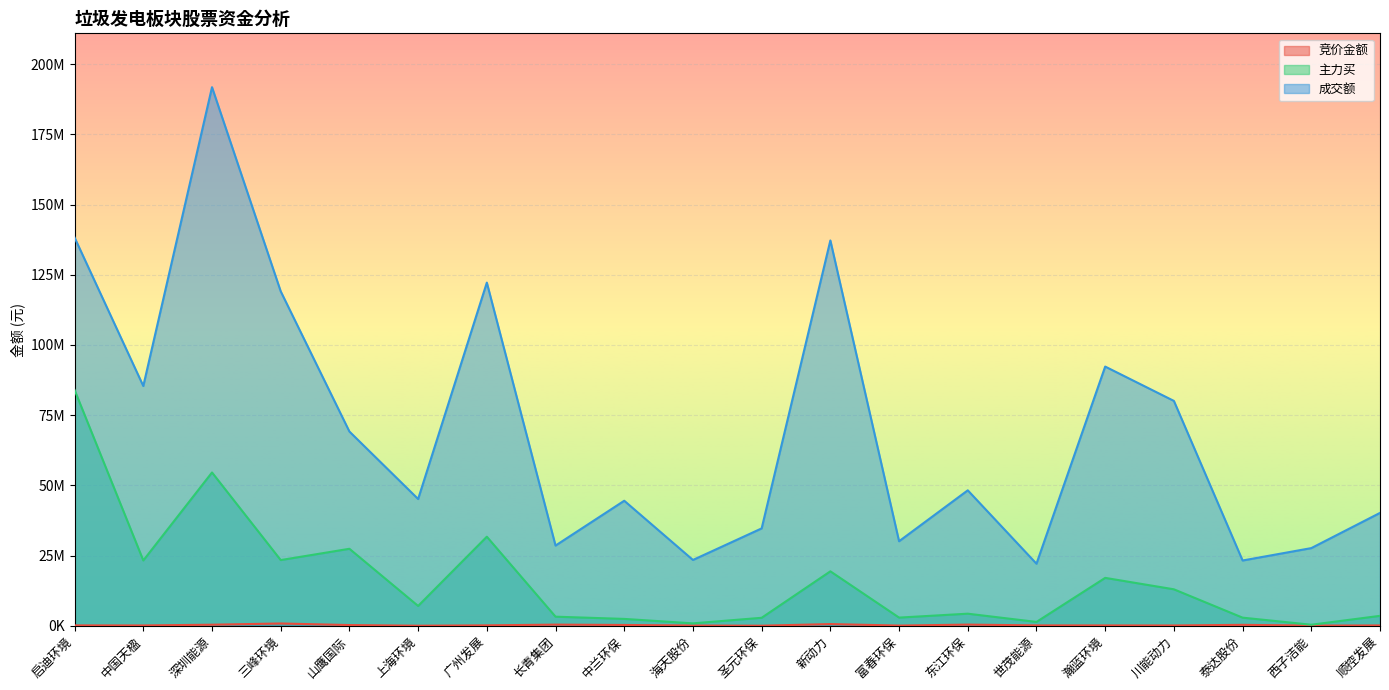

Is it true that 主力买 equals 40526897 at 山鹰国际?

False